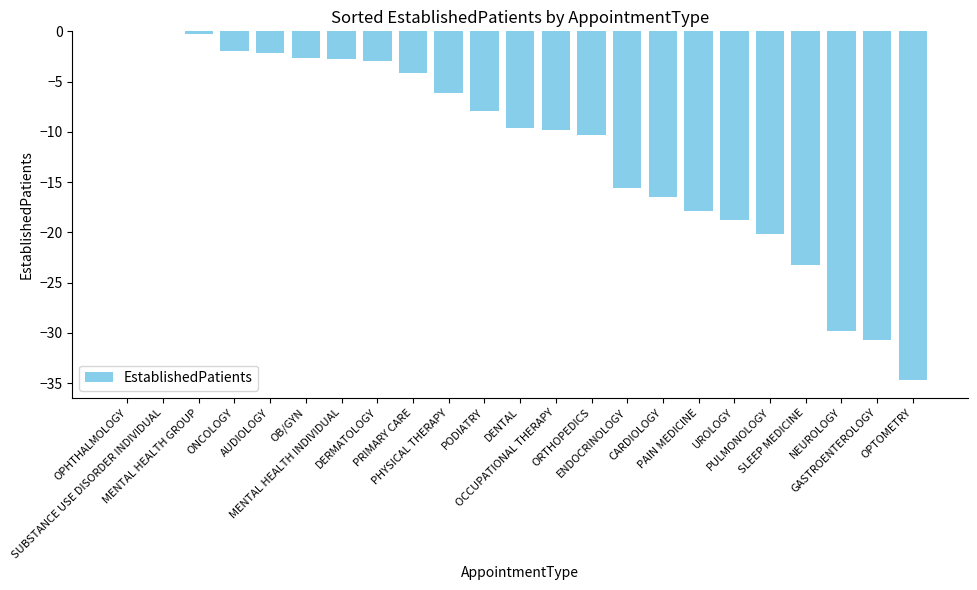

Is it true that the value at OCCUPATIONAL THERAPY is -4.4?

False